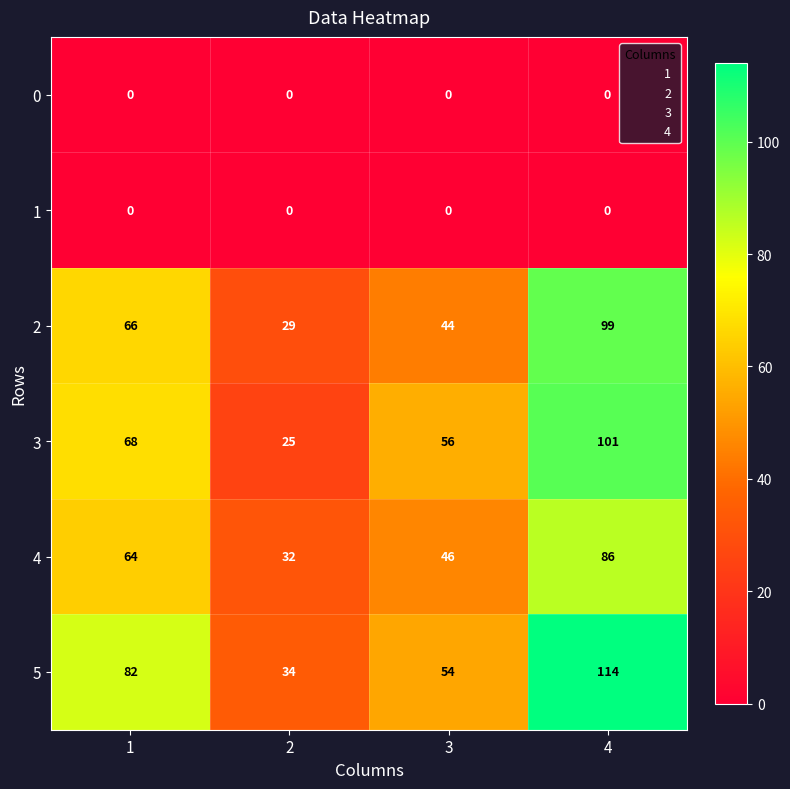

What is the maximum value shown in the chart?

114